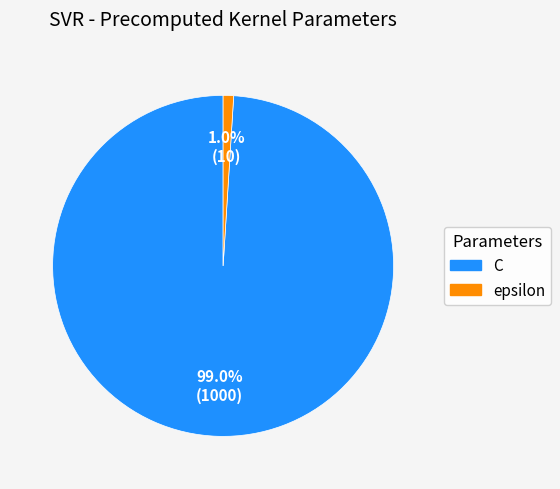

Which slice represents more than half of the pie?

C